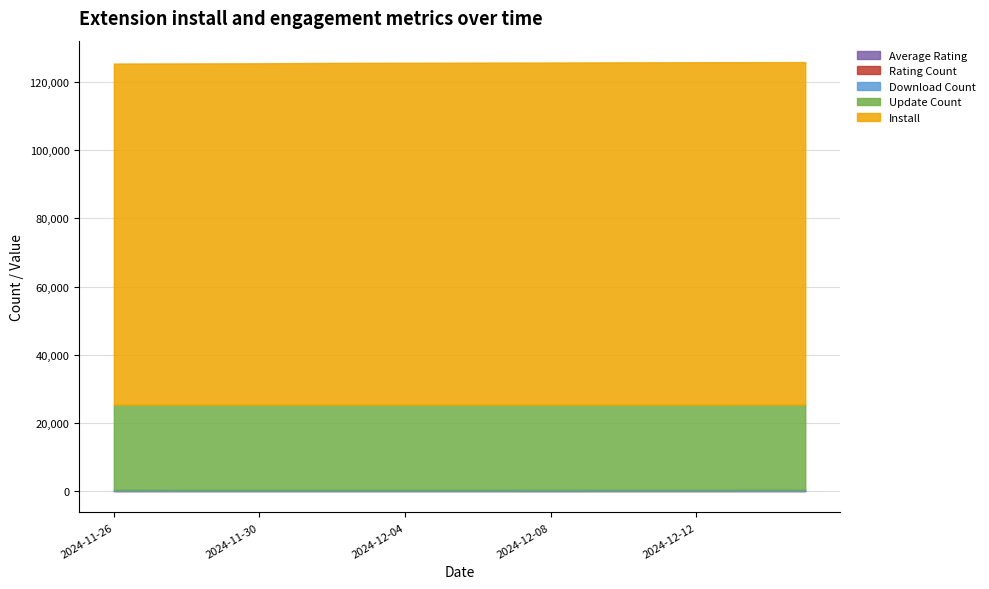

What is the minimum value for install?

100148.0